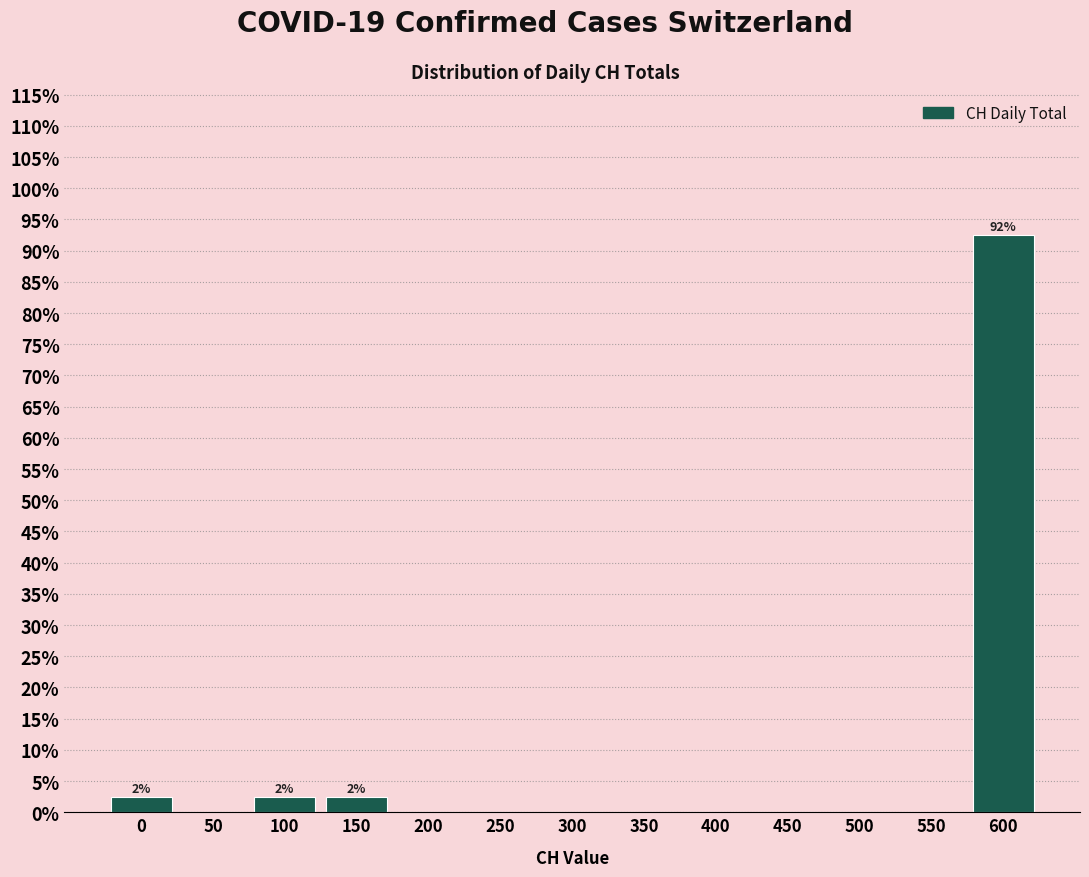

Reading left to right, what are all the values shown in this chart?

0=2.5	50=0.0	100=2.5	150=2.5	200=0.0	250=0.0	300=0.0	350=0.0	400=0.0	450=0.0	500=0.0	550=0.0	600=92.5